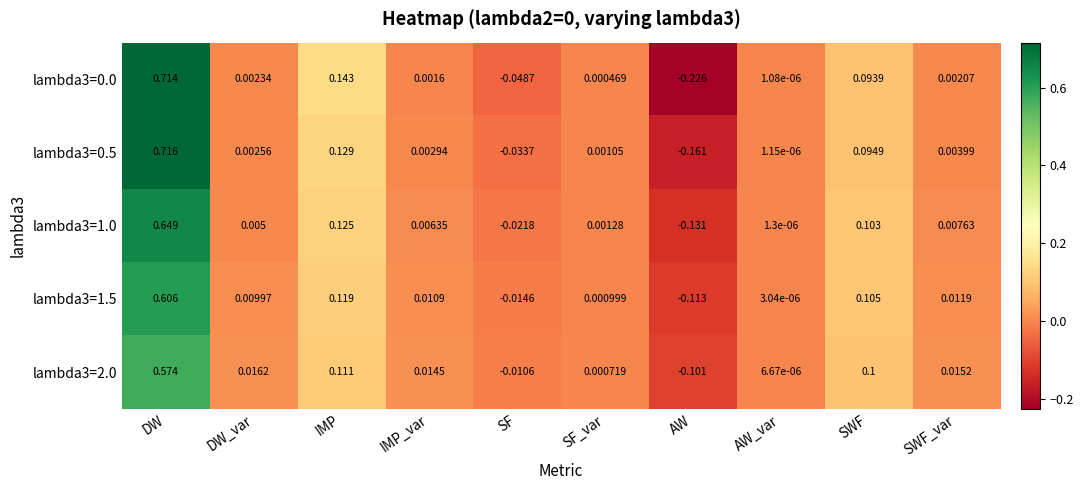

At which label does lambda3=0.0 first exceed 0?

DW